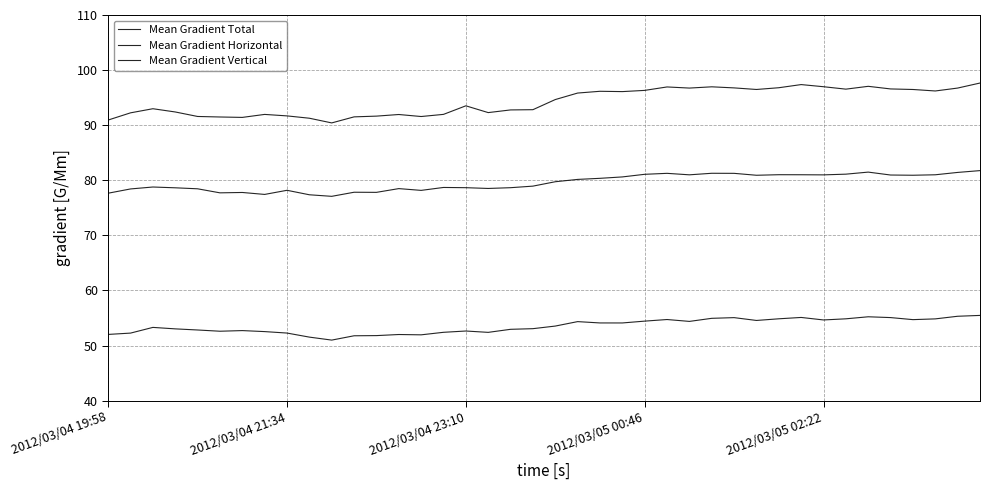

What is the highest value of the Mean Gradient Horizontal series?

55.5